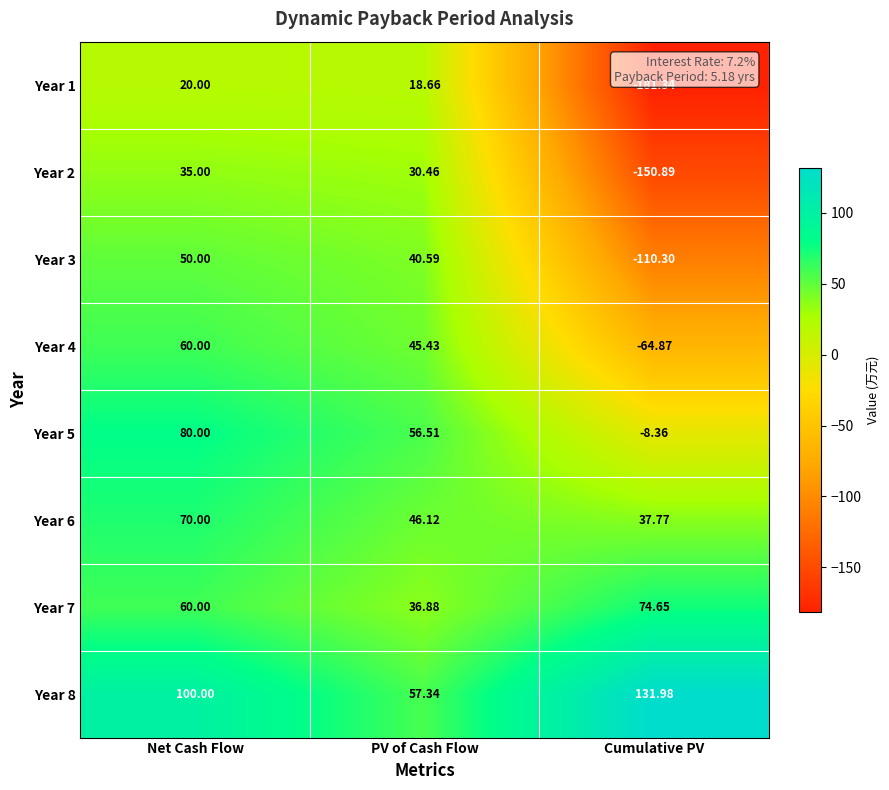

At which label is Year 2 closest to -57?

PV of Cash Flow